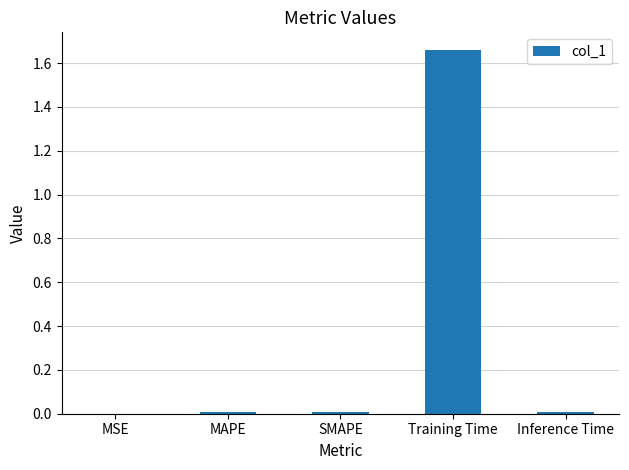

Which label corresponds to the largest value in the chart?

Training Time